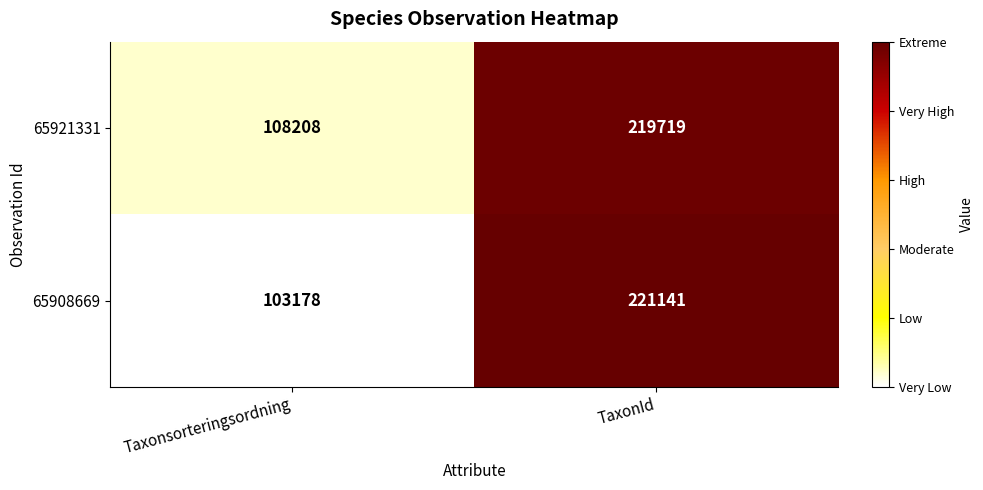

Rank the series by their average value, from highest to lowest.

65921331, 65908669